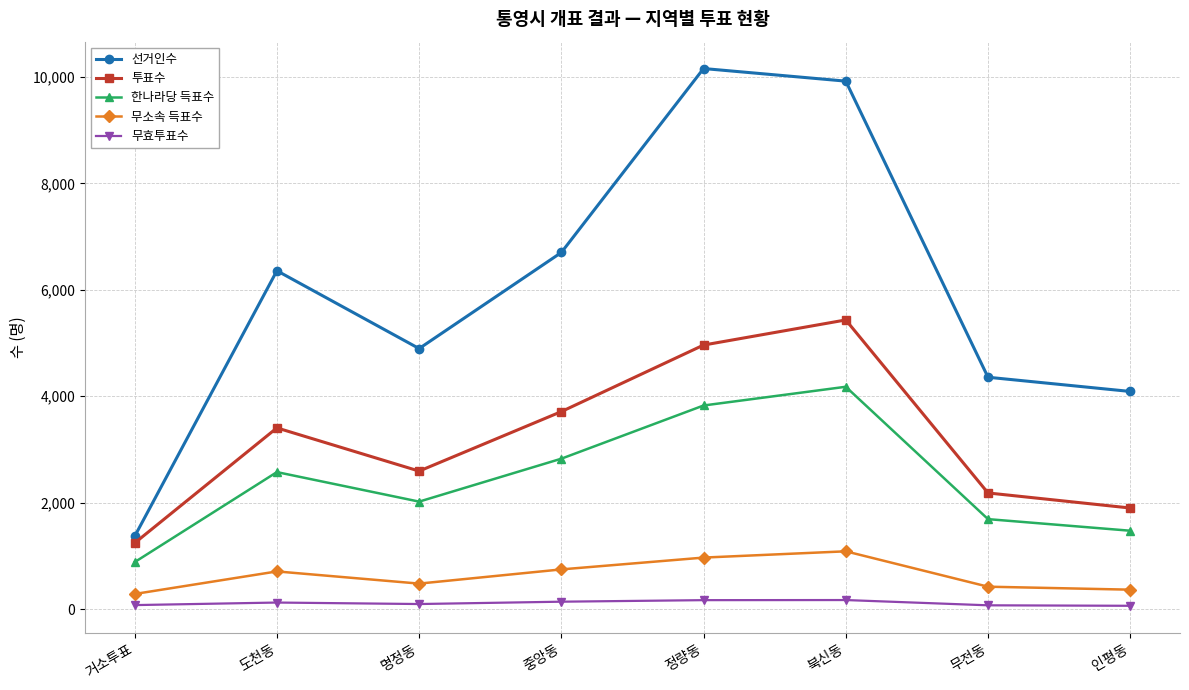

What is the difference between the highest and lowest values at 무전동?

4287